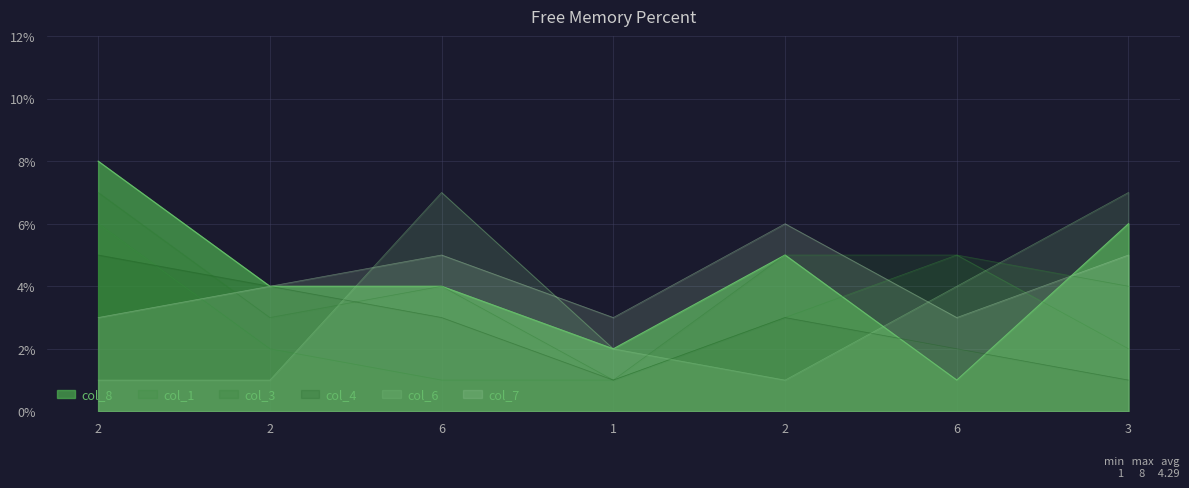

What is the label of the 7th point from the left?

3